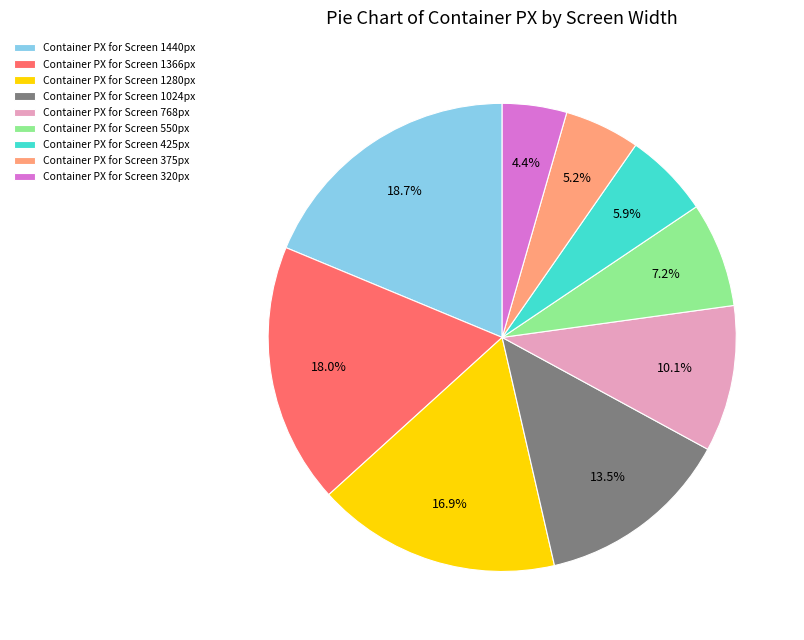

How many slices are in this pie chart?

9